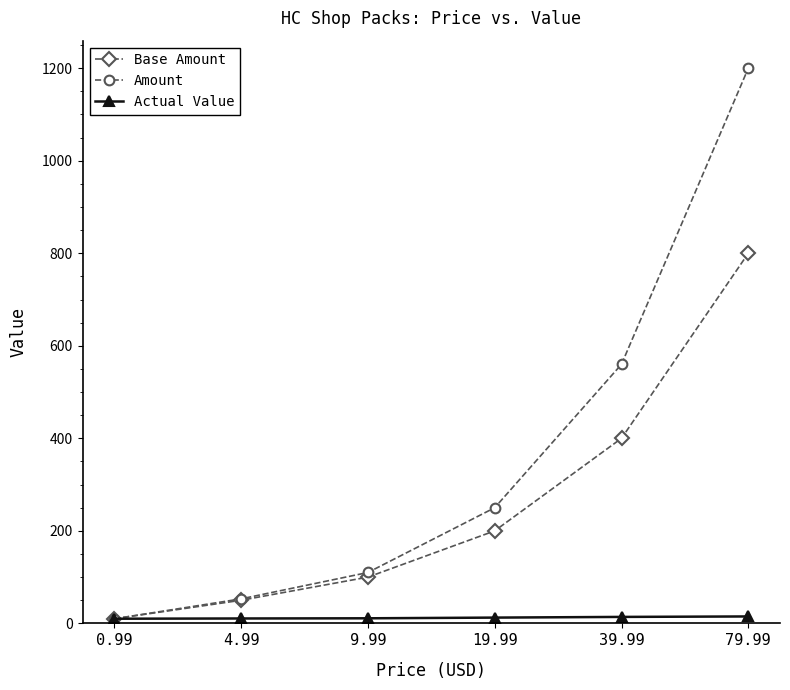

At which label does Base Amount reach its peak?

79.99